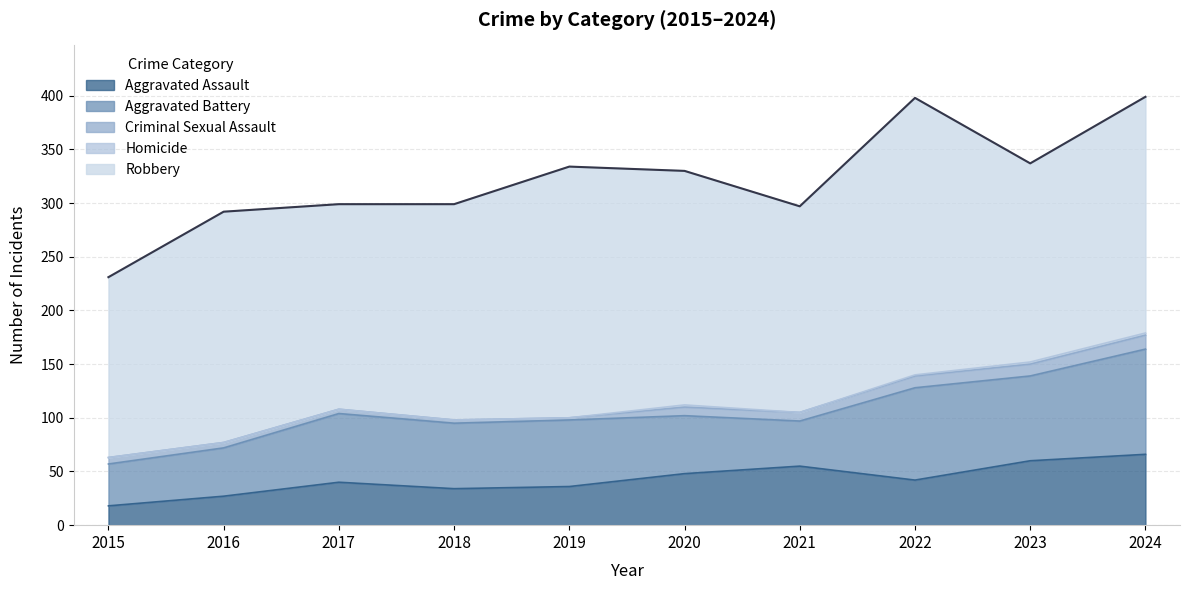

List the labels in order of Aggravated Battery value, largest first.

2024, 2022, 2023, 2017, 2019, 2018, 2020, 2016, 2021, 2015